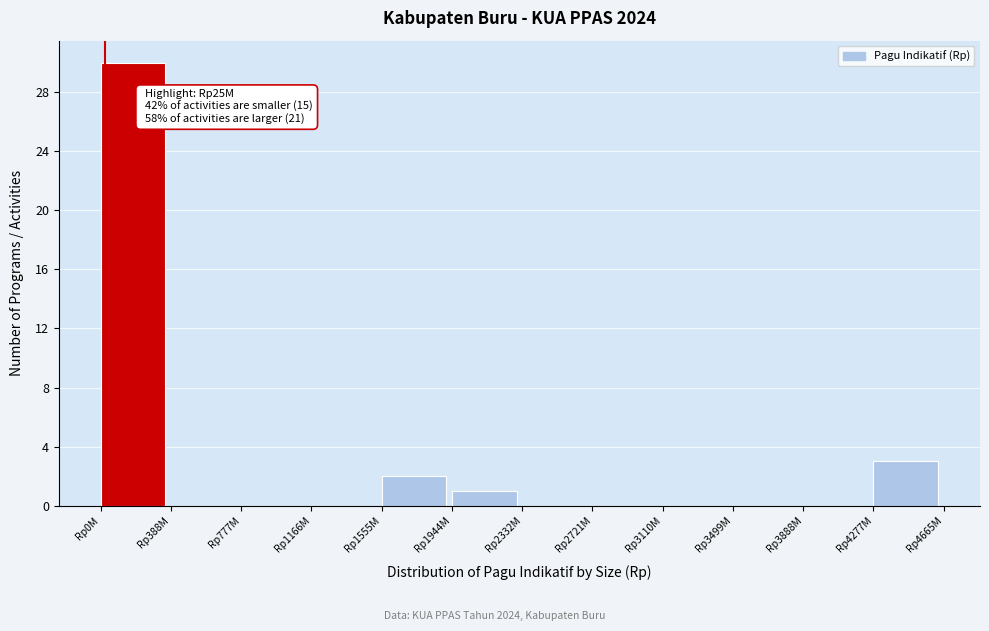

Reading right to left, list all the values displayed in this chart.

Rp4277M=3	Rp3888M=0	Rp3499M=0	Rp3110M=0	Rp2721M=0	Rp2332M=0	Rp1944M=1	Rp1555M=2	Rp1166M=0	Rp777M=0	Rp388M=0	Rp0M=30